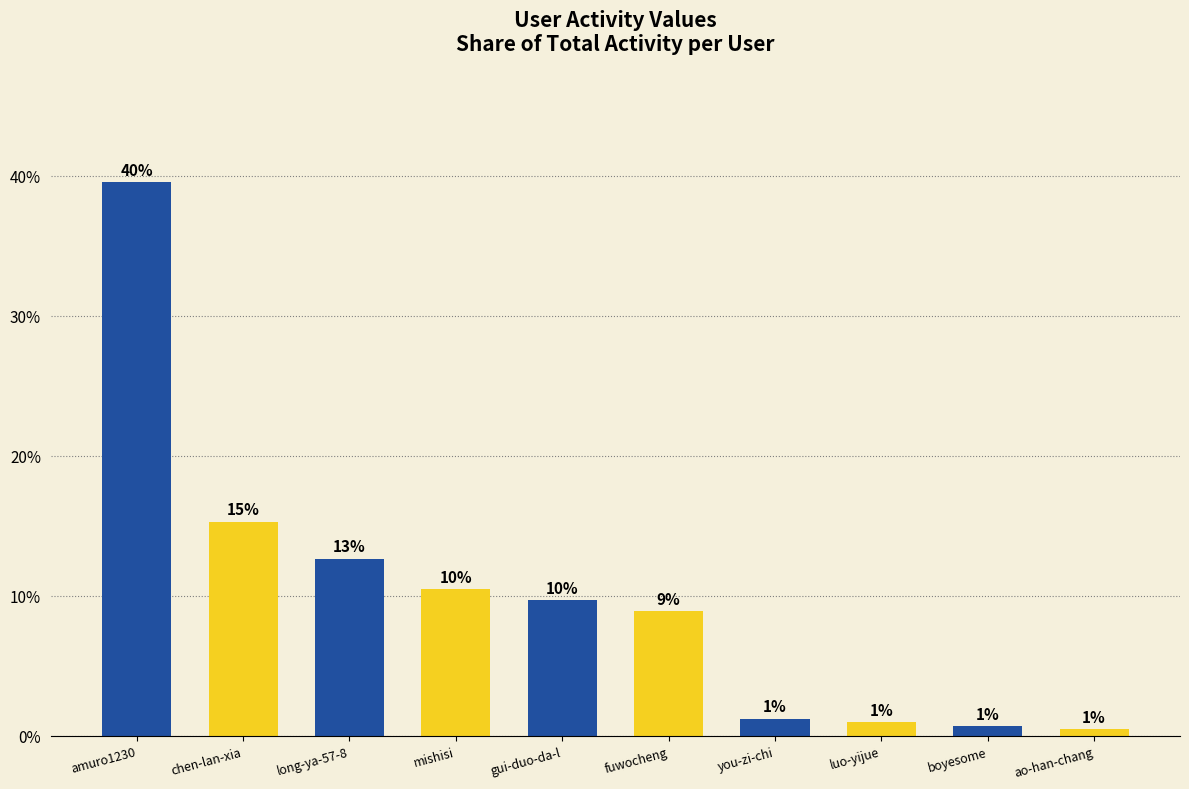

Are the bars horizontal?

No